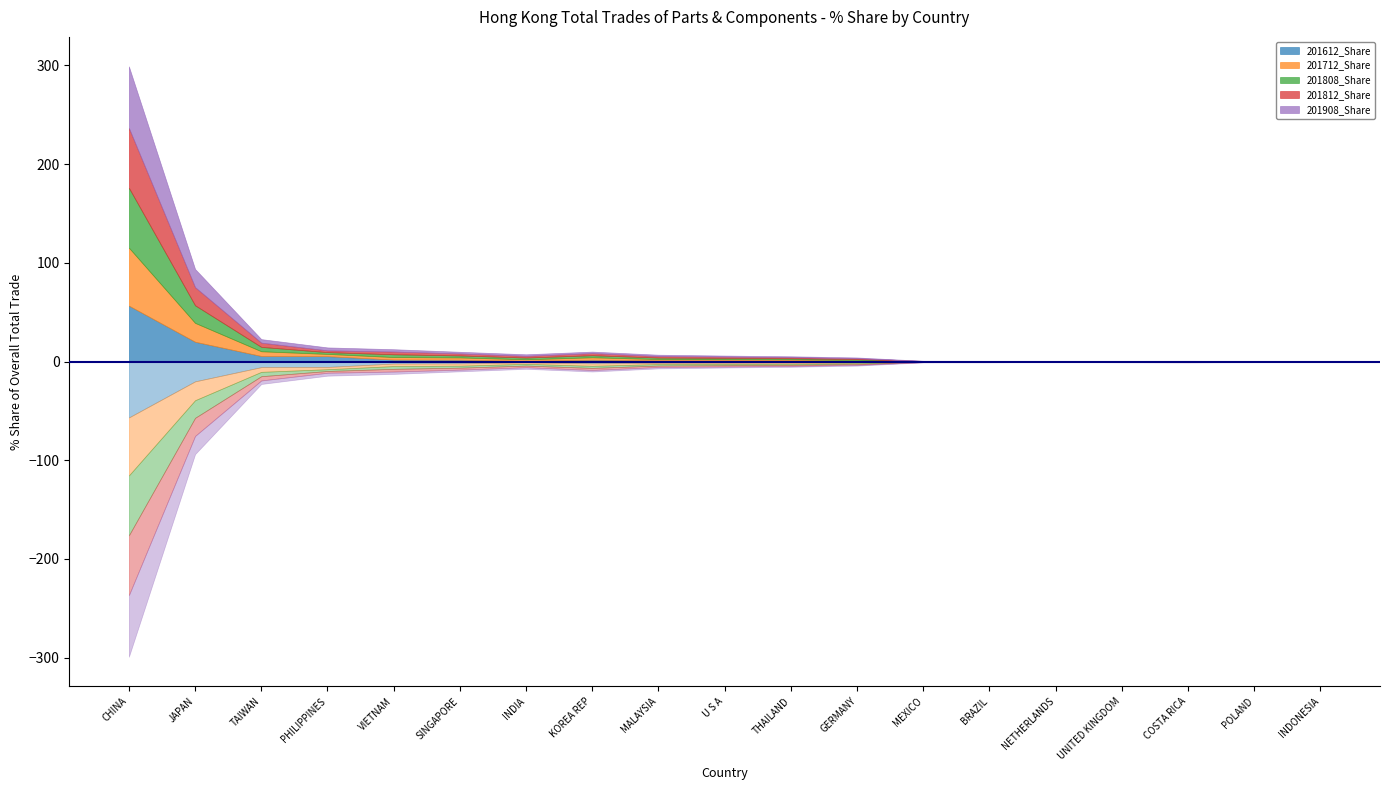

True or false: 201712_Share has a value of 0.2 at COSTA RICA.

True